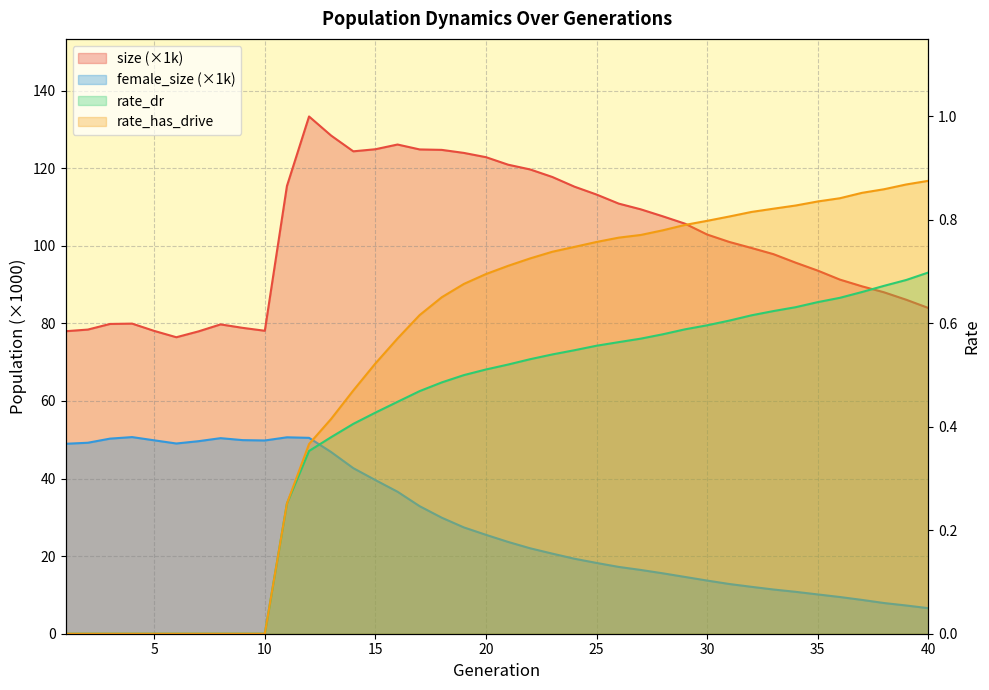

True or false: female_size has a value of 32.8 at 12.

False